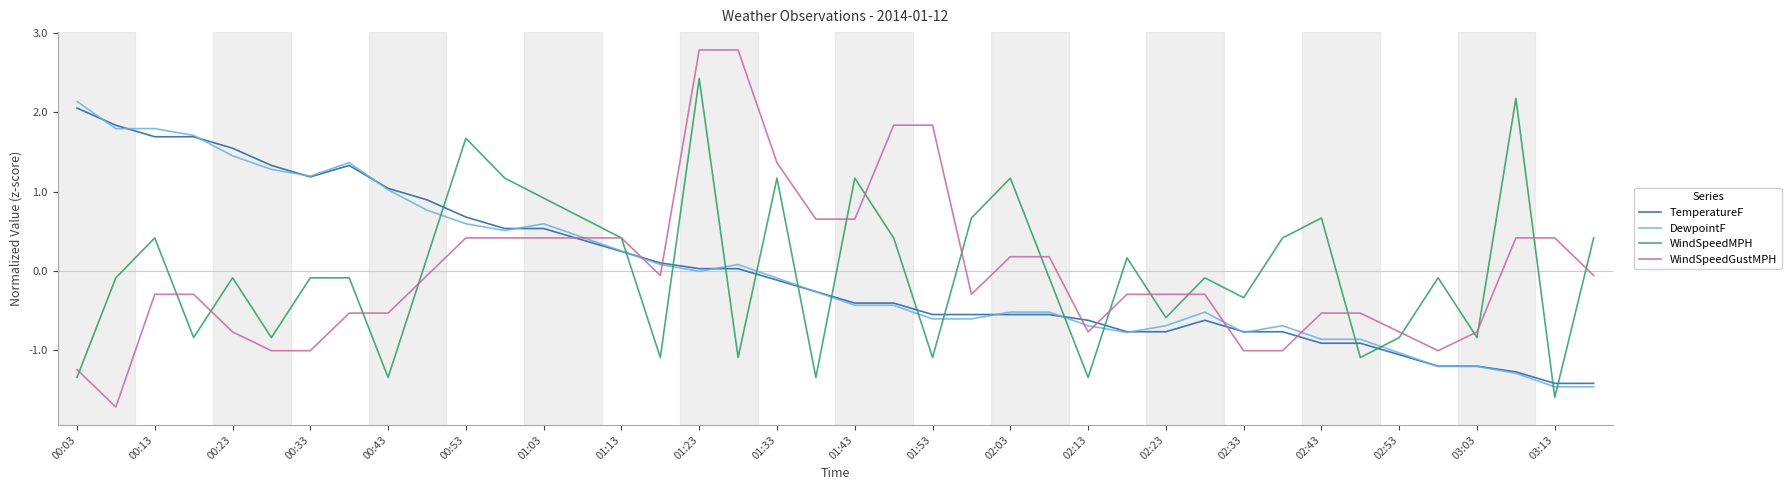

What is the maximum value shown in the chart?

2.8